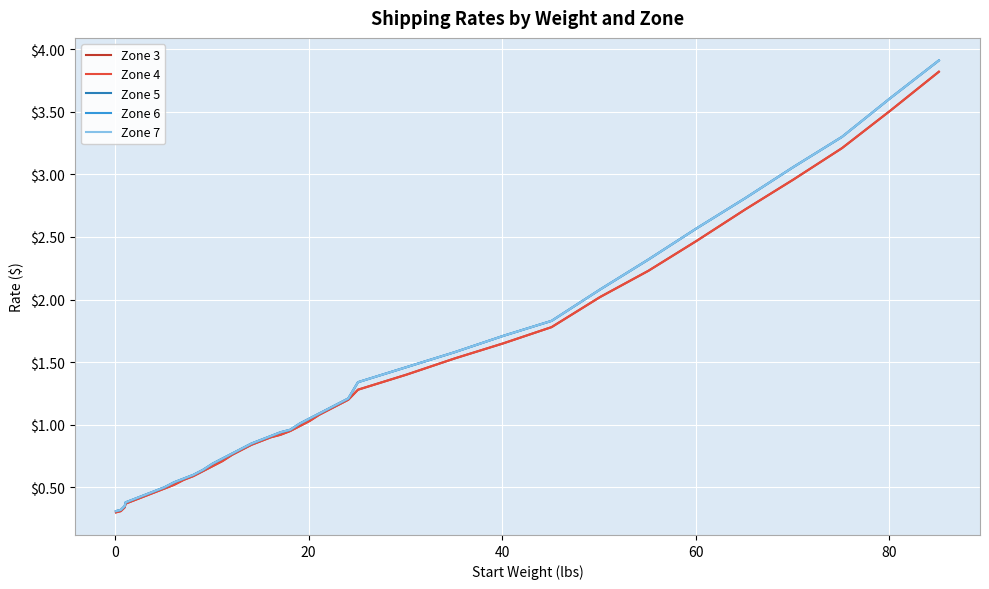

True or false: Zone 7 and Zone 4 intersect in this chart.

False